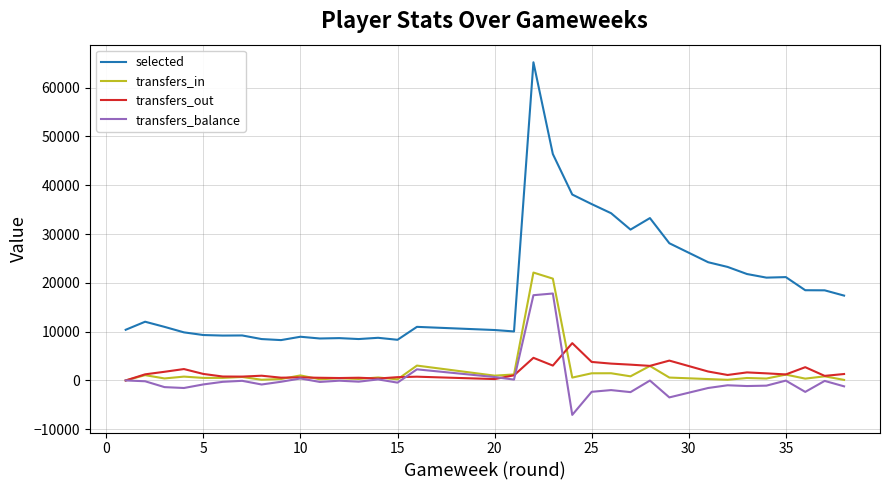

Does the chart display data point markers on the line(s)?

No